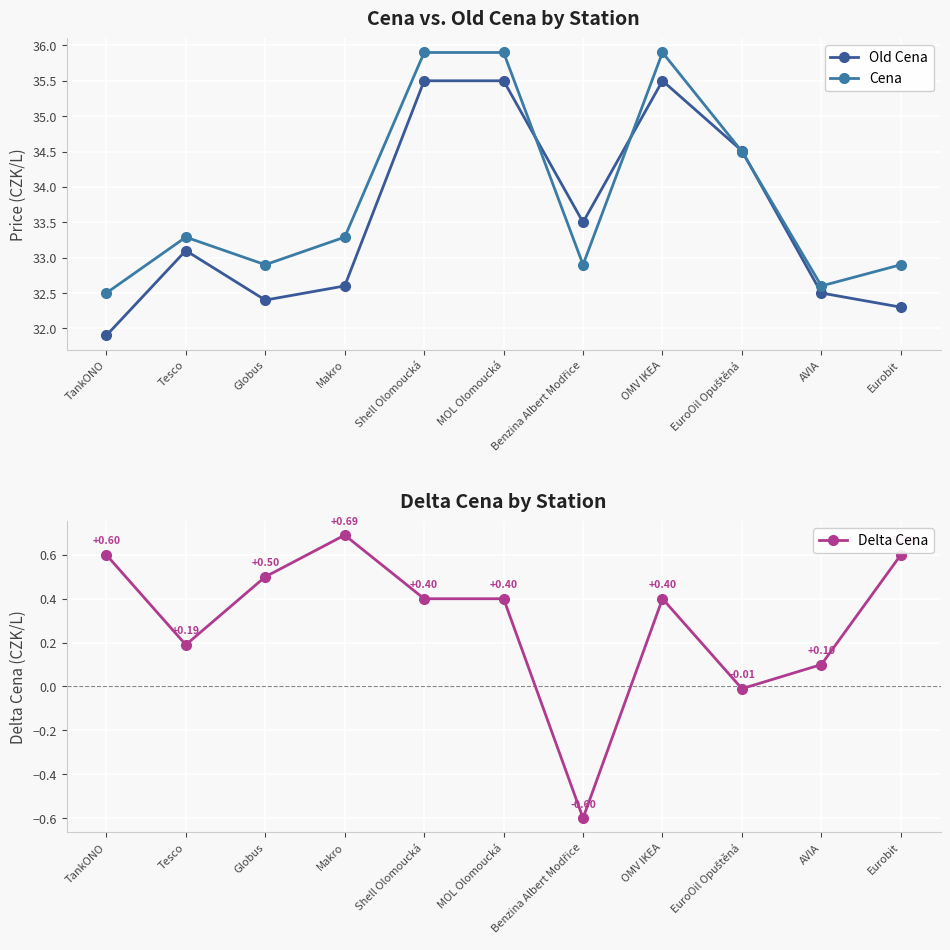

What value does the Cena series have at Tesco?

33.3